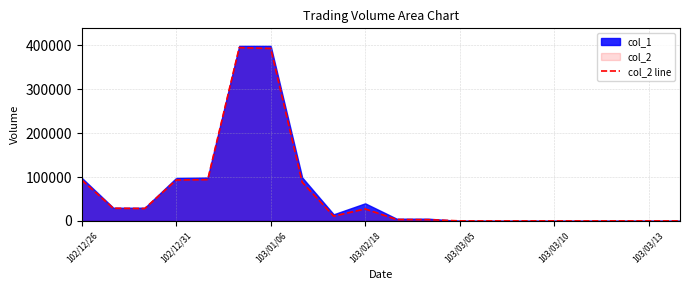

What is the difference between the second highest and second lowest values?

393010